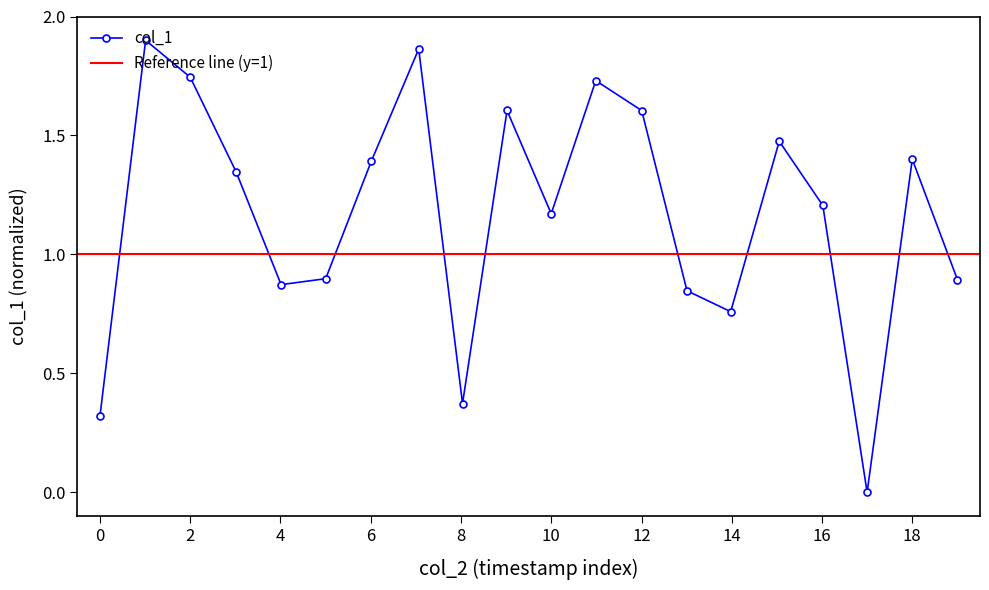

What is the average value?

1.2